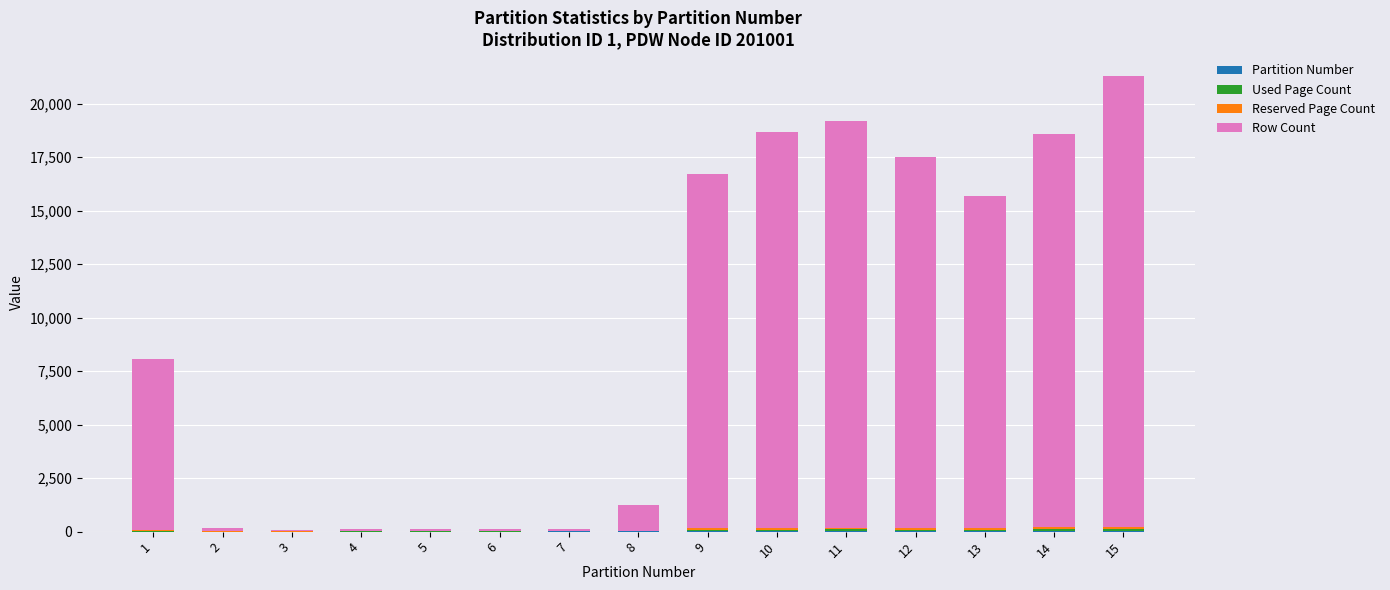

At which category is the sum across all series the highest?

15